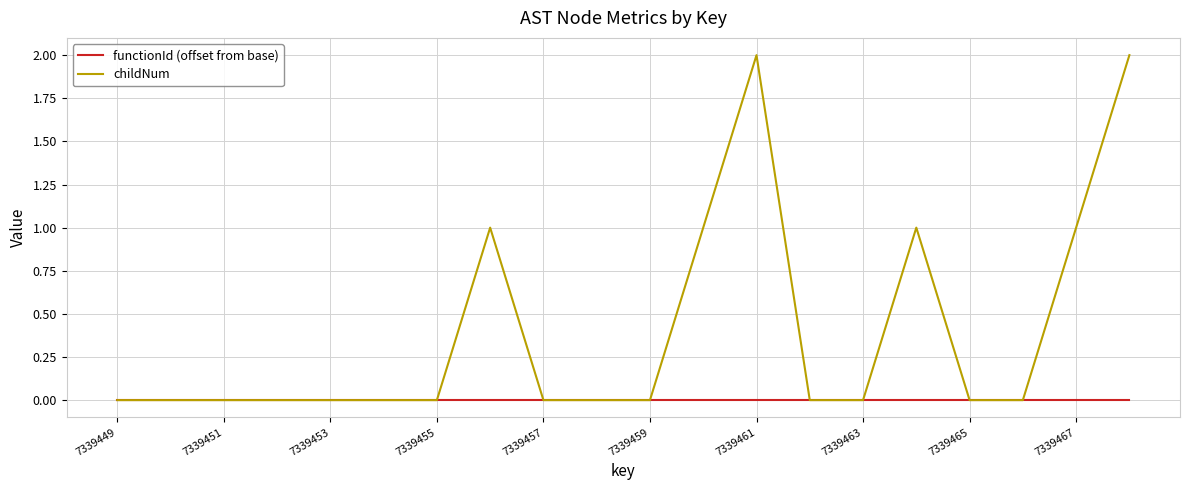

Which series has the largest total across all categories?

childNum